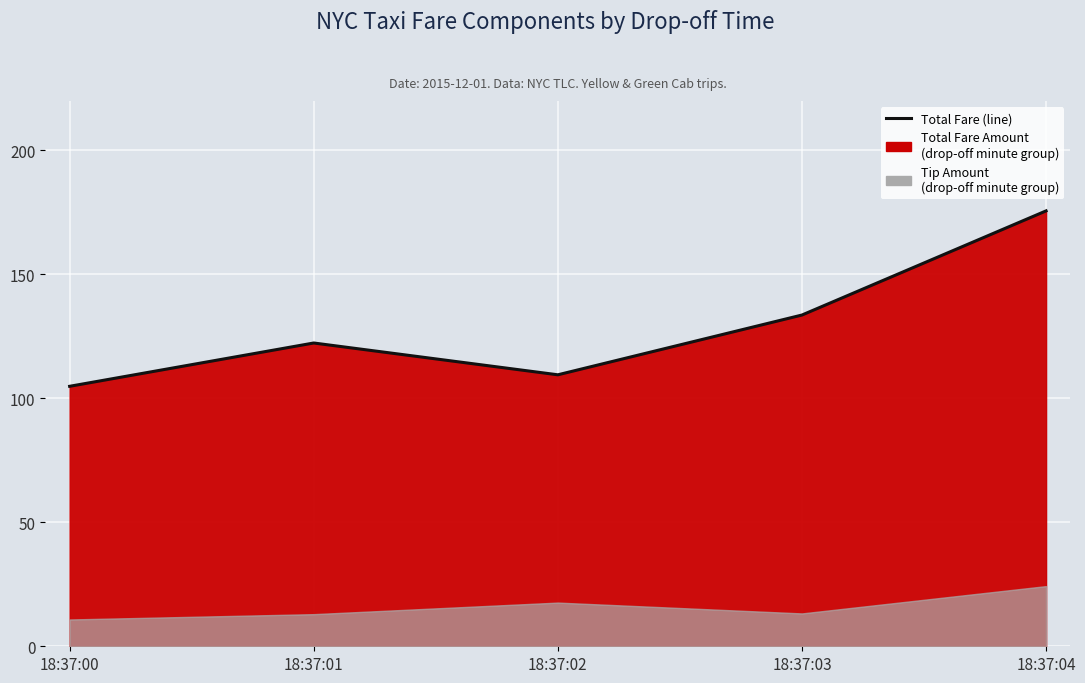

Reading left to right, transcribe all the data shown in this chart.

18:37:00=104.9	18:37:01=122.3	18:37:02=109.5	18:37:03=133.6	18:37:04=175.6